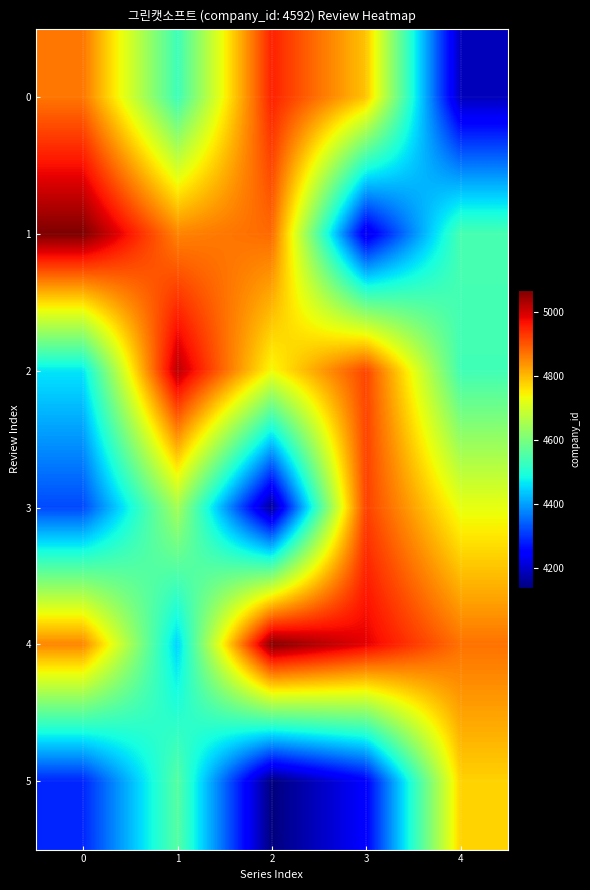

Between 0 and 2, which is larger?

2